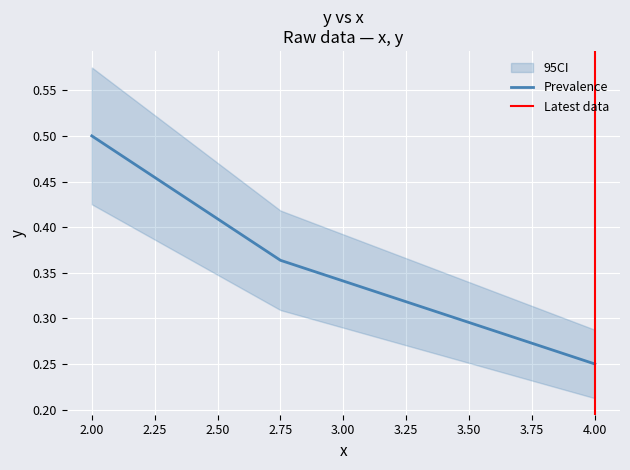

What is the value of the 3rd point from the left?

0.2